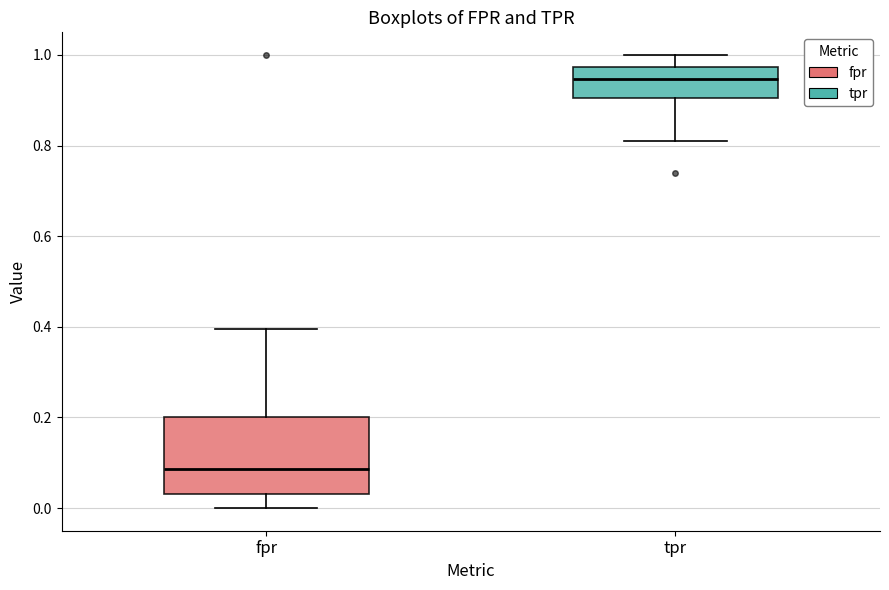

Which box's median line is the lowest?

fpr